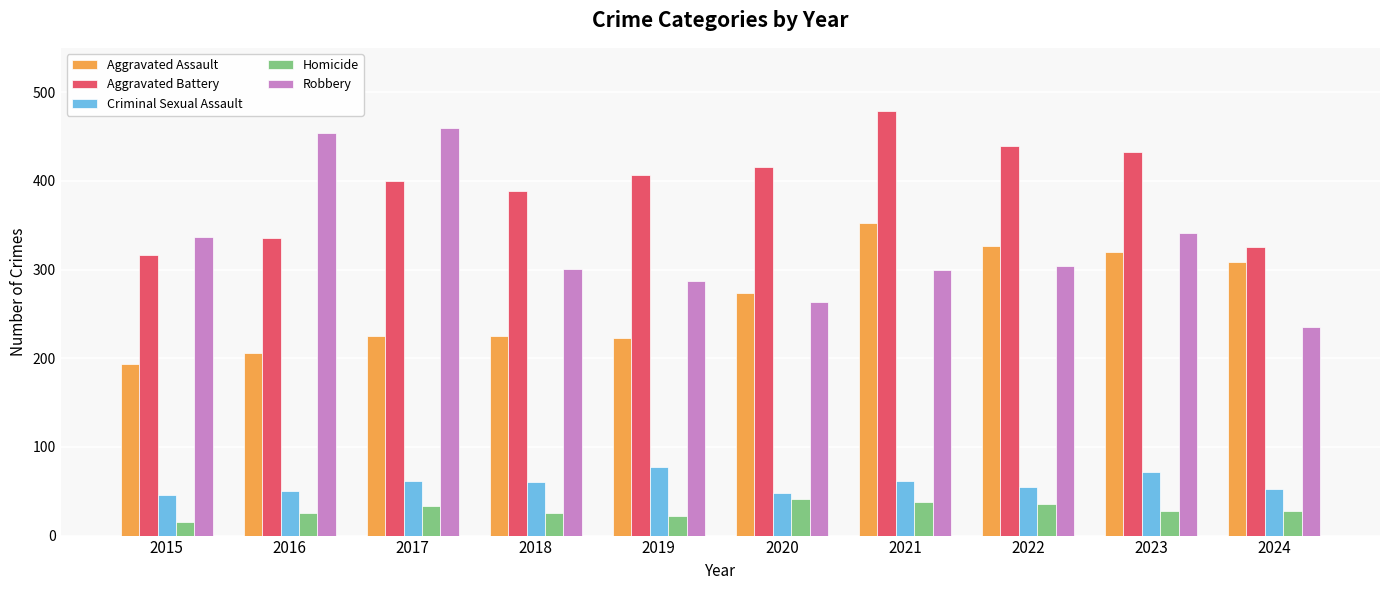

Are the bars horizontal?

No